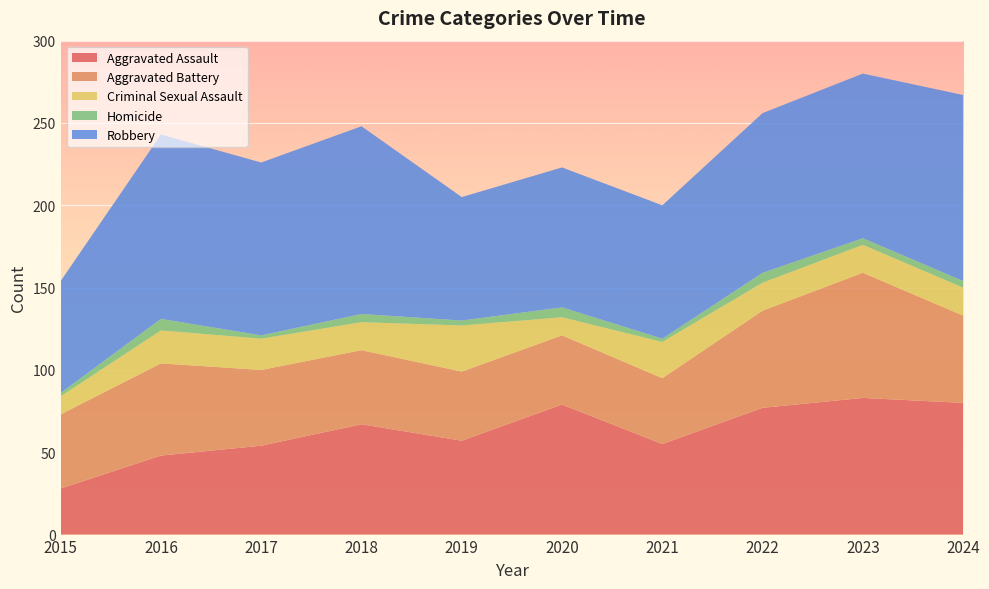

Reading right to left, extract all data points from this chart.

Aggravated Assault: 2024=80	2023=83	2022=77	2021=55	2020=79	2019=57	2018=67	2017=54	2016=48	2015=28
Aggravated Battery: 2024=53	2023=76	2022=59	2021=40	2020=42	2019=42	2018=45	2017=46	2016=56	2015=45
Criminal Sexual Assault: 2024=17	2023=17	2022=17	2021=22	2020=11	2019=28	2018=17	2017=19	2016=20	2015=11
Homicide: 2024=4	2023=4	2022=6	2021=2	2020=6	2019=3	2018=5	2017=2	2016=7	2015=2
Robbery: 2024=113	2023=100	2022=97	2021=81	2020=85	2019=75	2018=114	2017=105	2016=112	2015=68